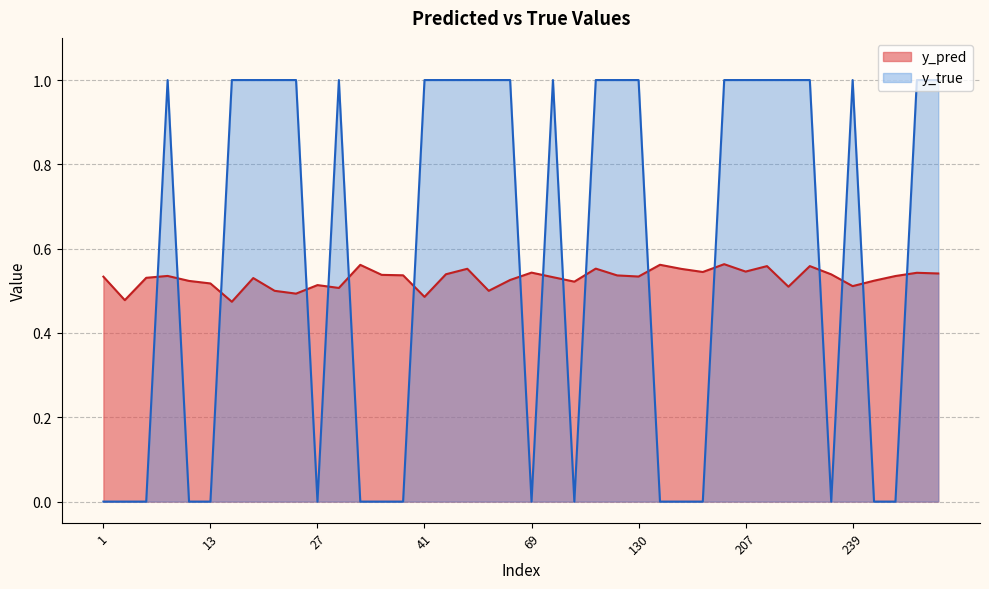

Is the value of y_true at 13 greater than the value of y_pred at 268?

No